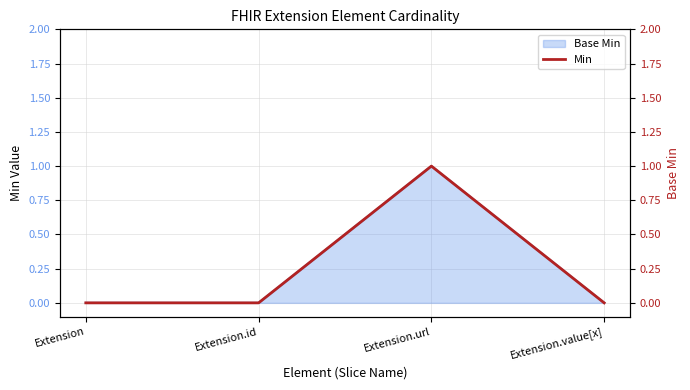

At which category does the chart reach its minimum across all series?

Extension